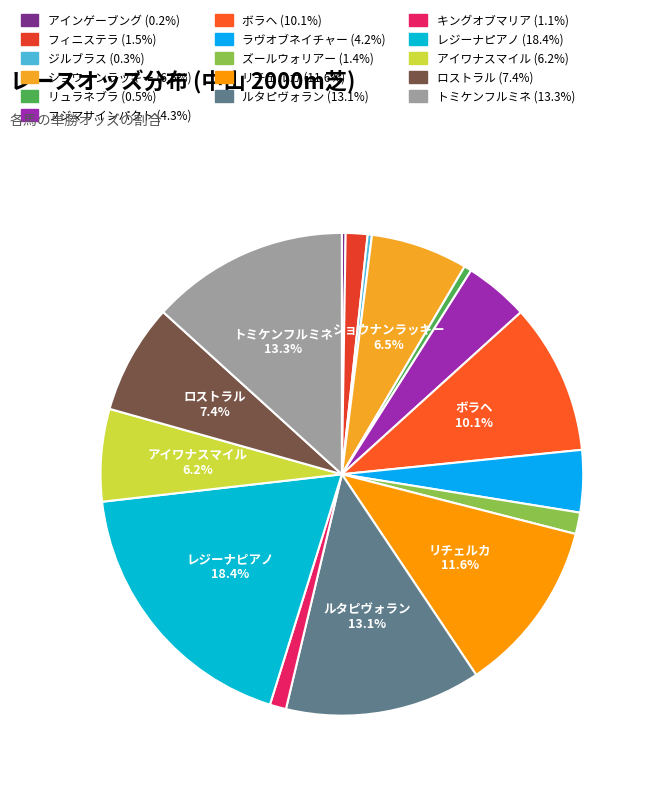

Rank the categories by value from highest to lowest.

レジーナピアノ, トミケンフルミネ, ルタピヴォラン, リチェルカ, ボラヘ, ロストラル, ショウナンラッキー, アイワナスマイル, フジマサインパクト, ラヴオブネイチャー, フィニステラ, ズールウォリアー, キングオブマリア, リュラネブラ, ジルブラス, アインゲーブング